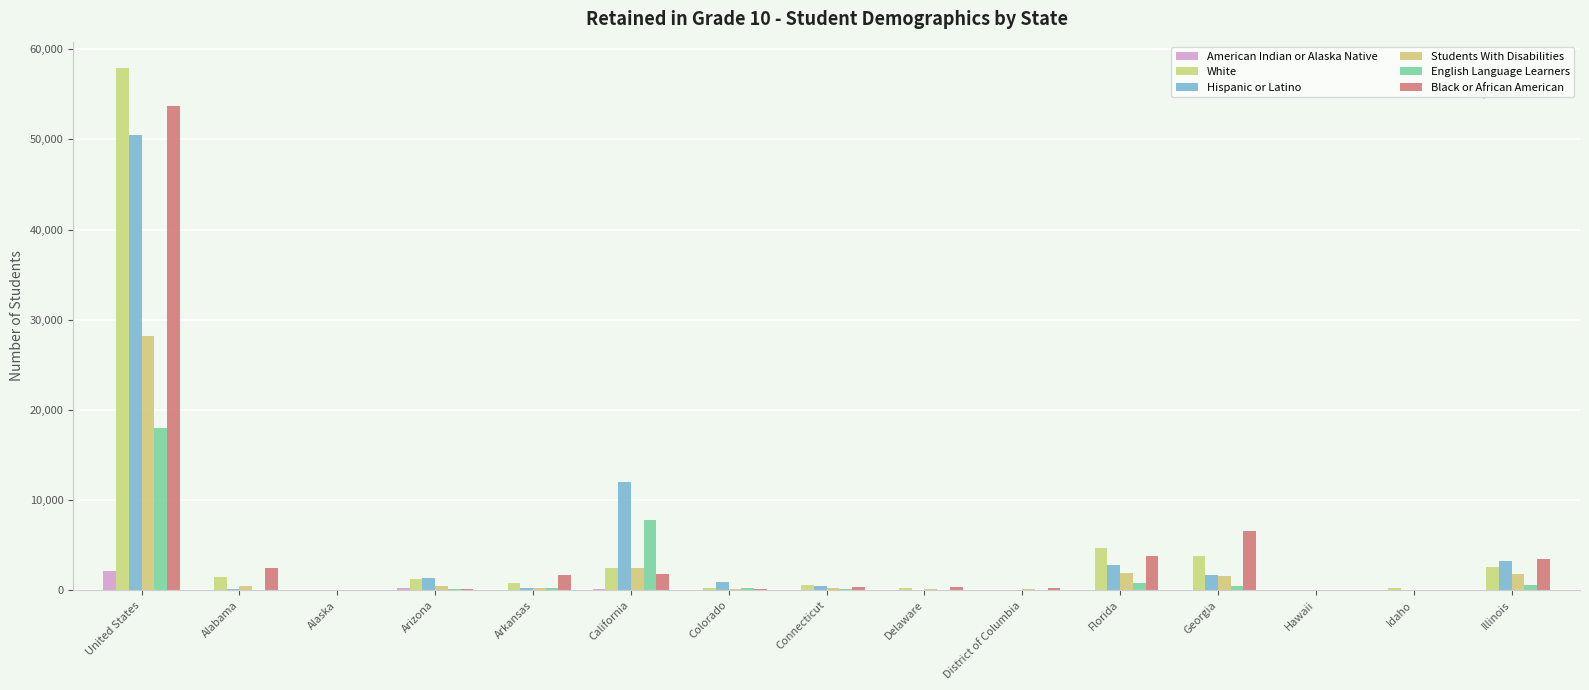

At how many categories does at least one series exceed 37686?

1